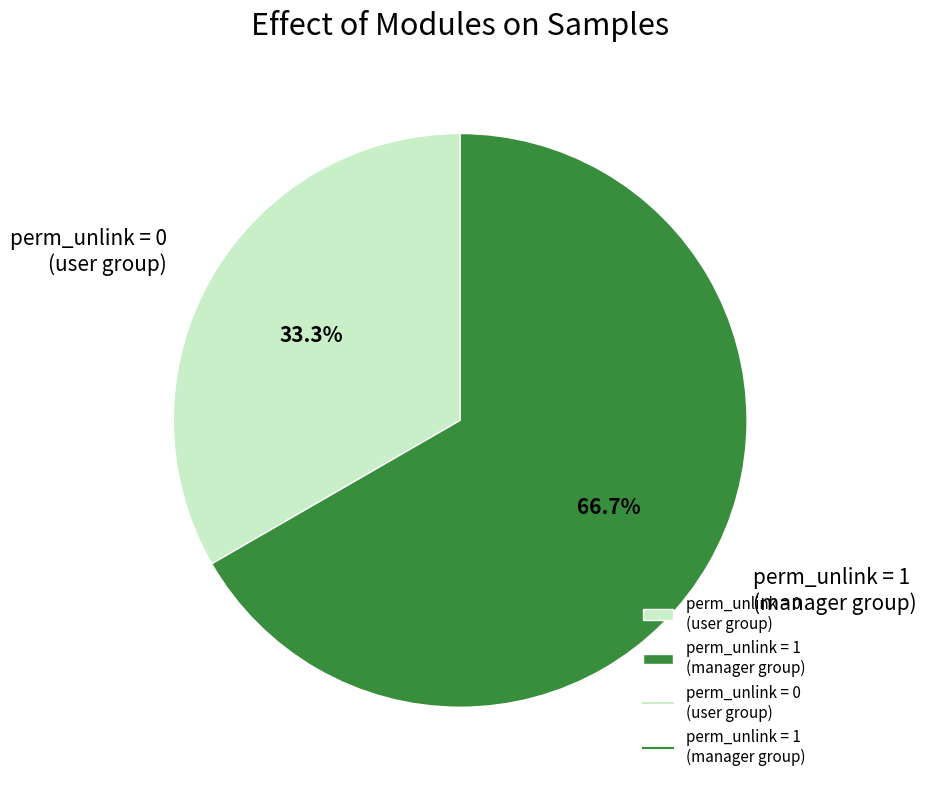

What is the ratio of the value at perm_unlink = 0 (user group) to the value at perm_unlink = 1 (manager group)?

0.5